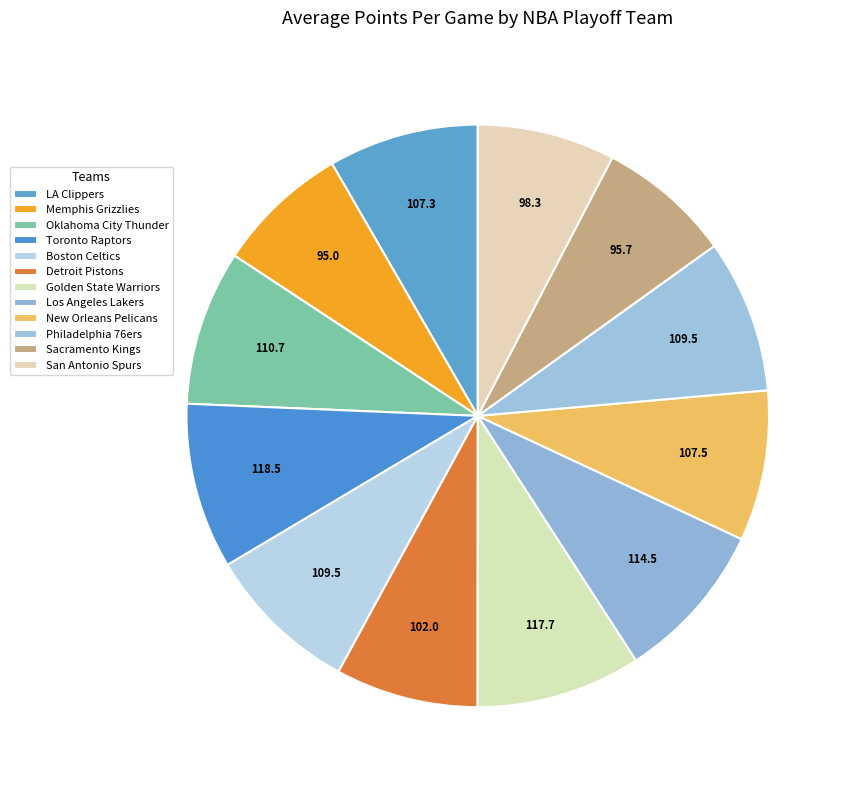

What is the ratio of the value at Detroit Pistons to the value at Memphis Grizzlies?

1.1